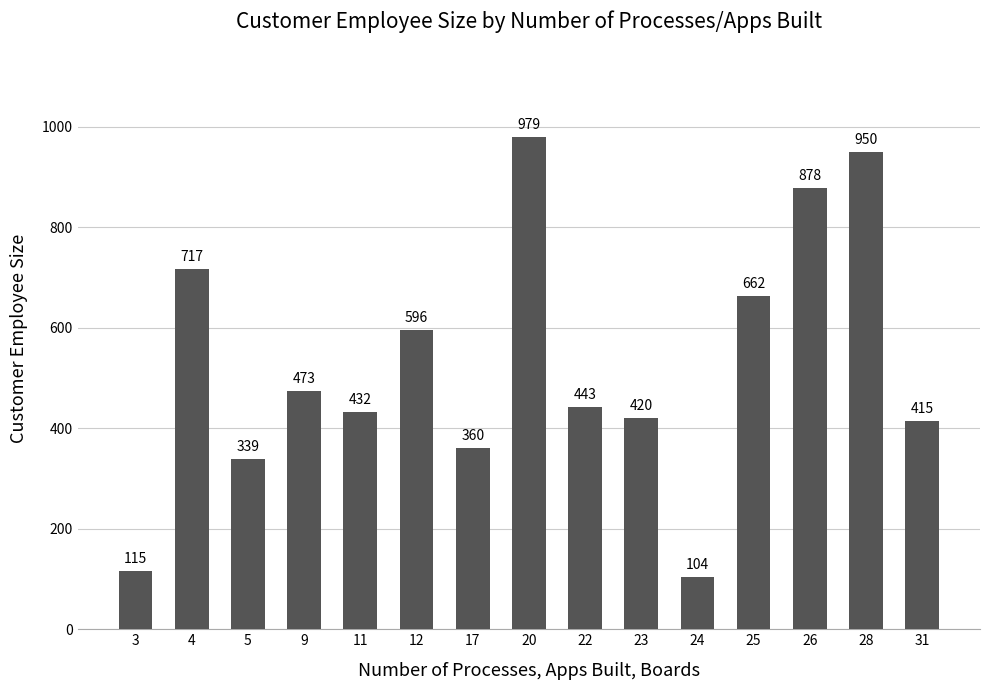

What is the difference between the maximum and minimum values?

875.0